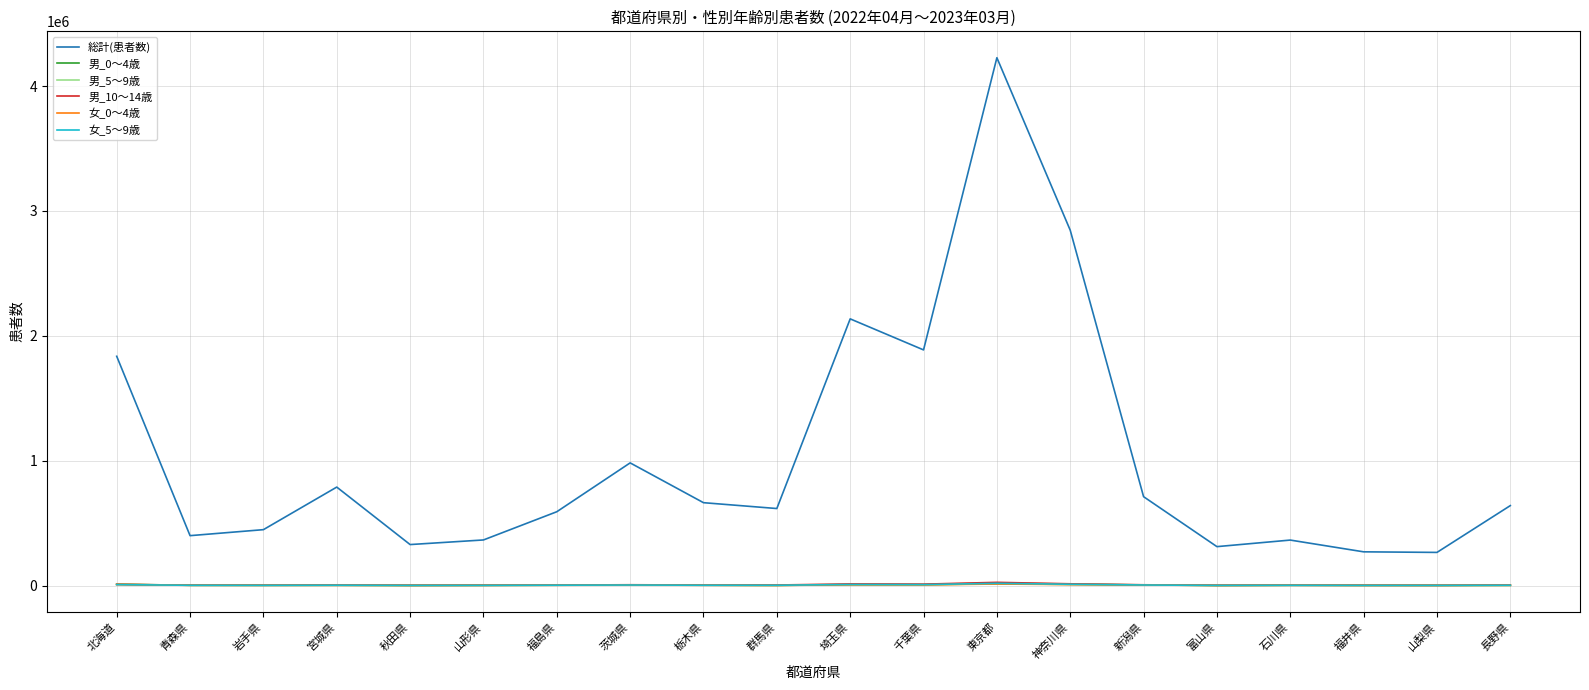

What is the difference between the highest and lowest values at 山形県?

363618